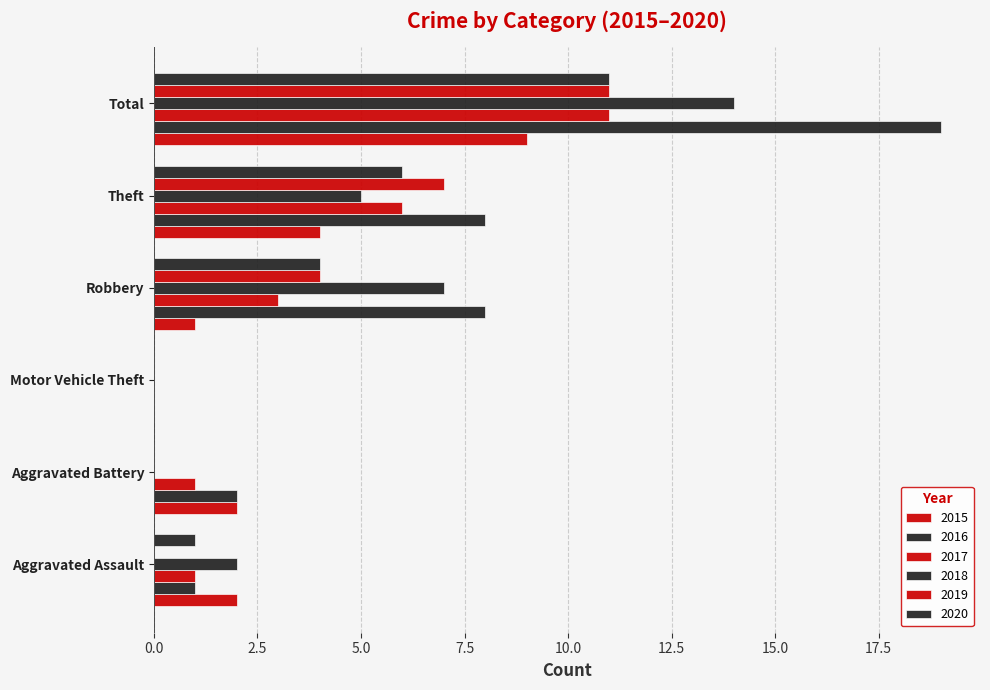

Which category has the lowest value in the 2017 series?

Motor Vehicle Theft